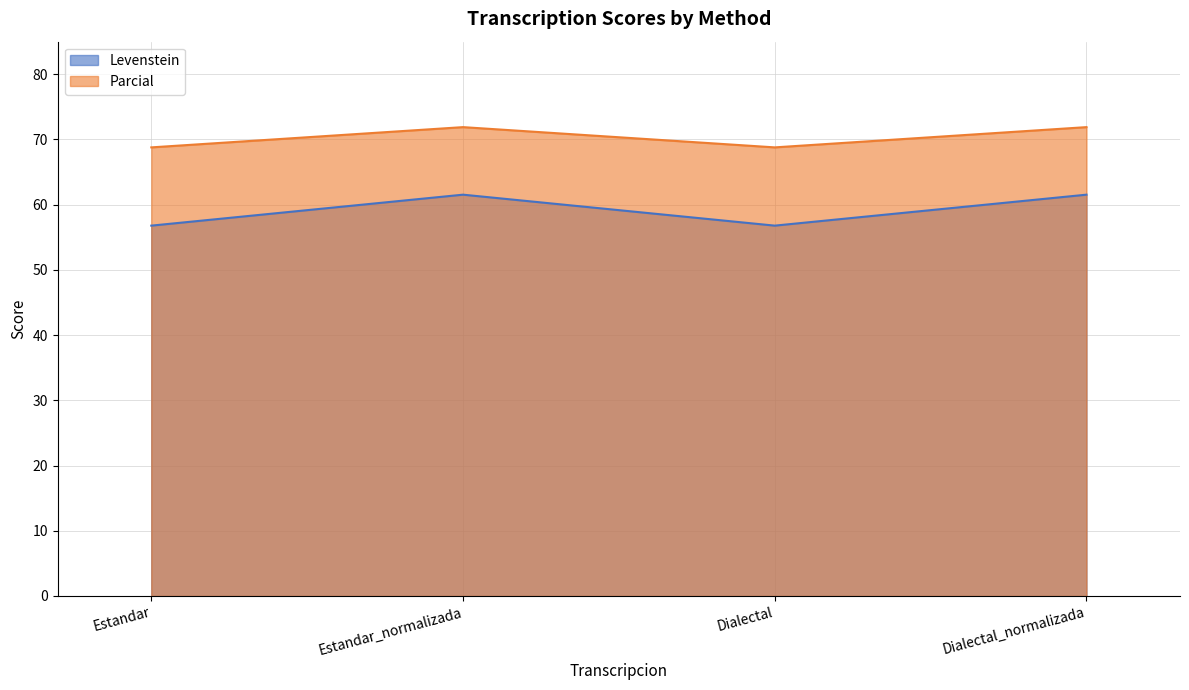

What position from the left is Estandar_normalizada?

2